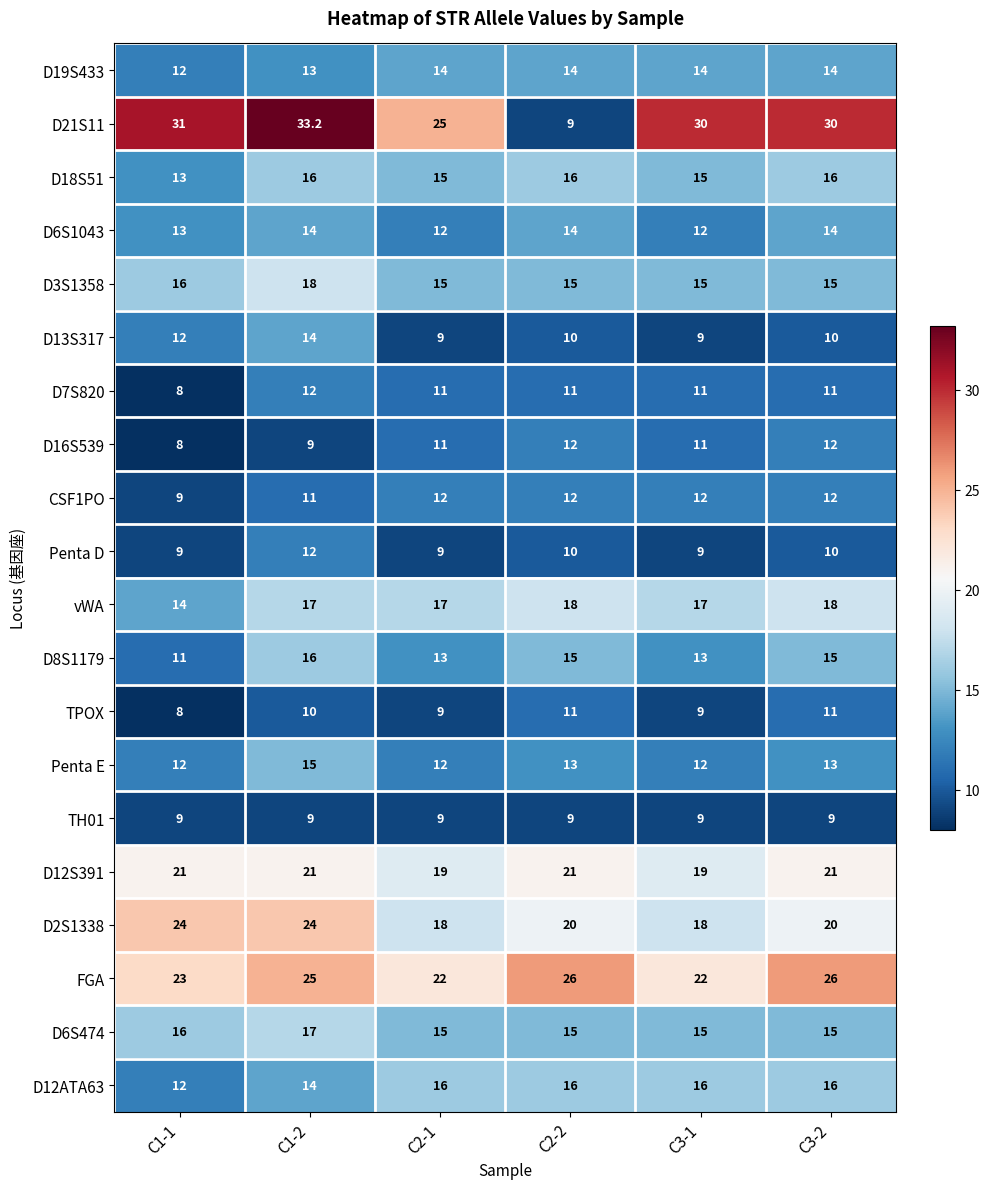

How many D2S1338 values are between 18 and 24?

6